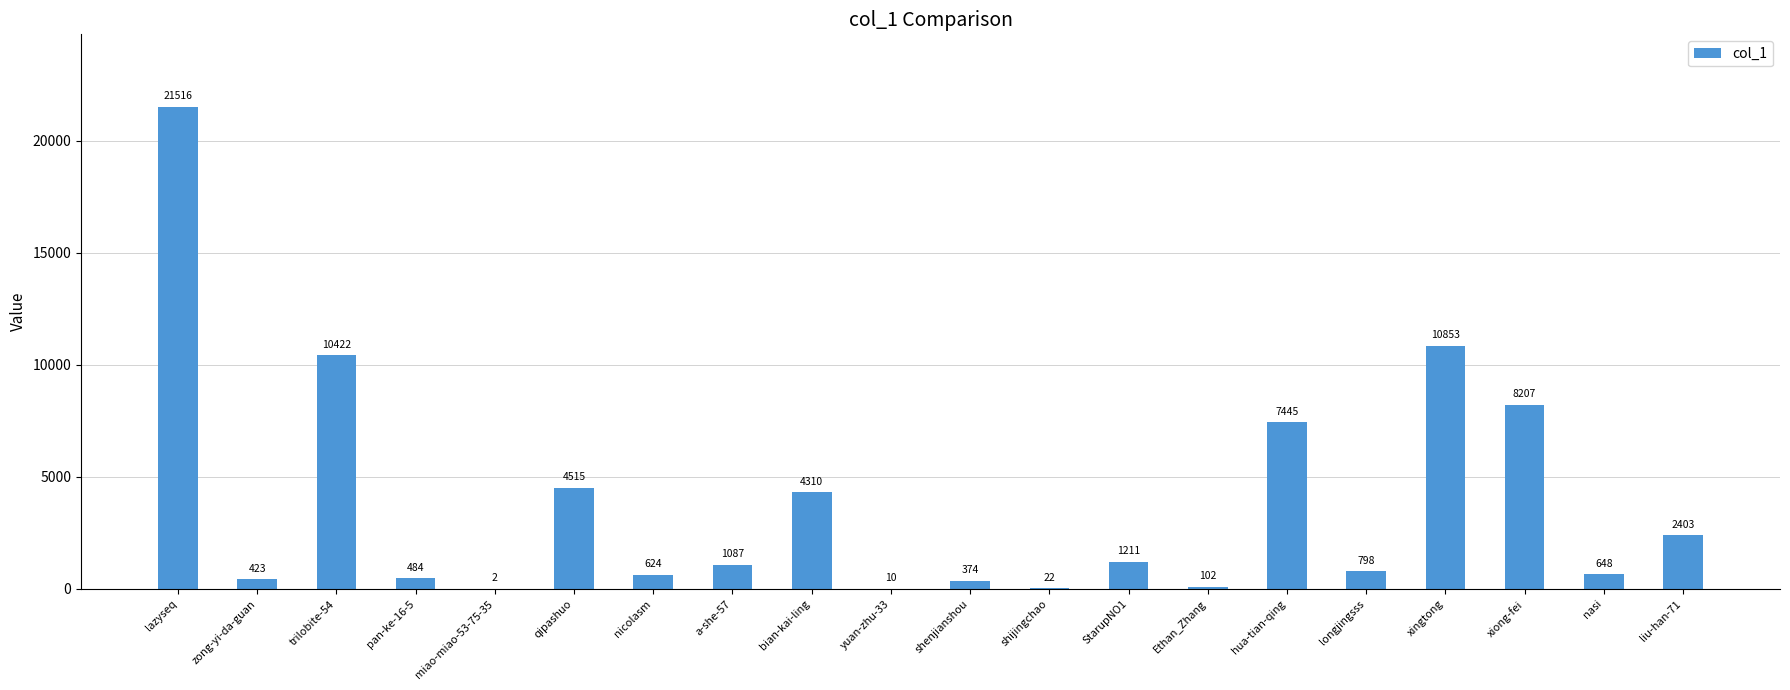

What is the sum of the values at bian-kai-ling and StarupNO1?

5521